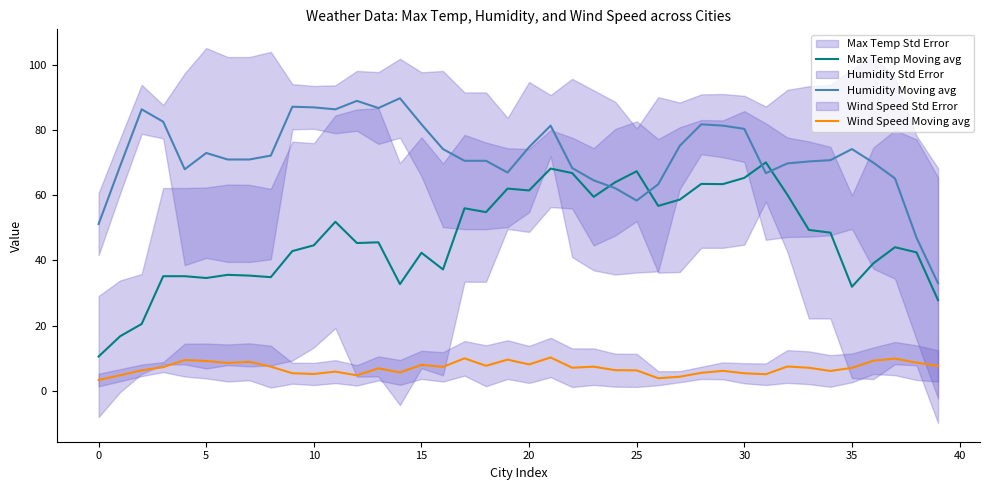

How many interior local valleys does the Humidity Moving avg series have?

6